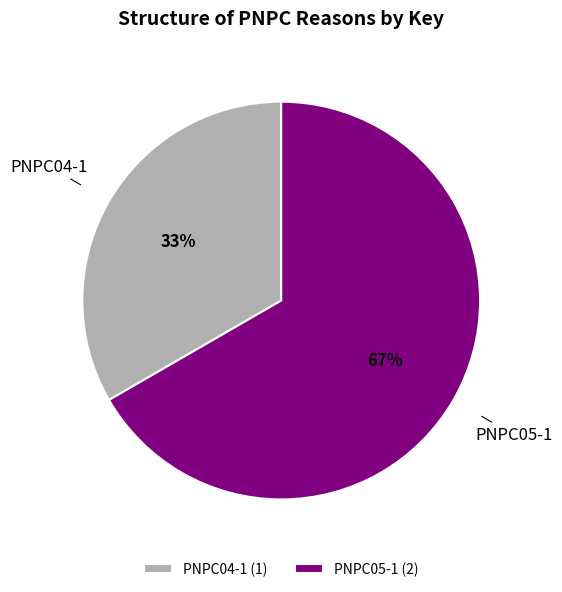

The PNPC05-1 slice represents 67% of the pie. True or false?

True